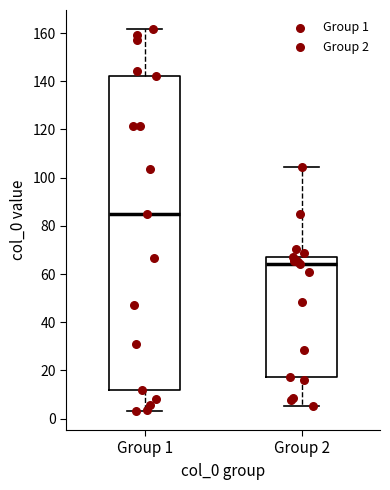

Comparing the boxes themselves (not the whiskers), which one is the tallest?

Group 1